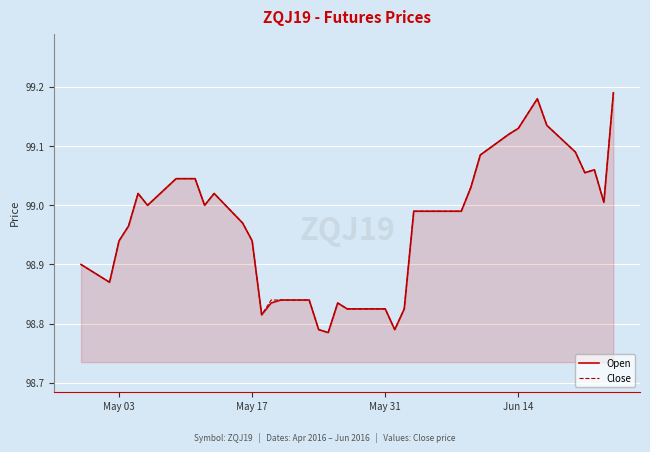

Rank the series by their maximum value, from lowest to highest.

Open, Close